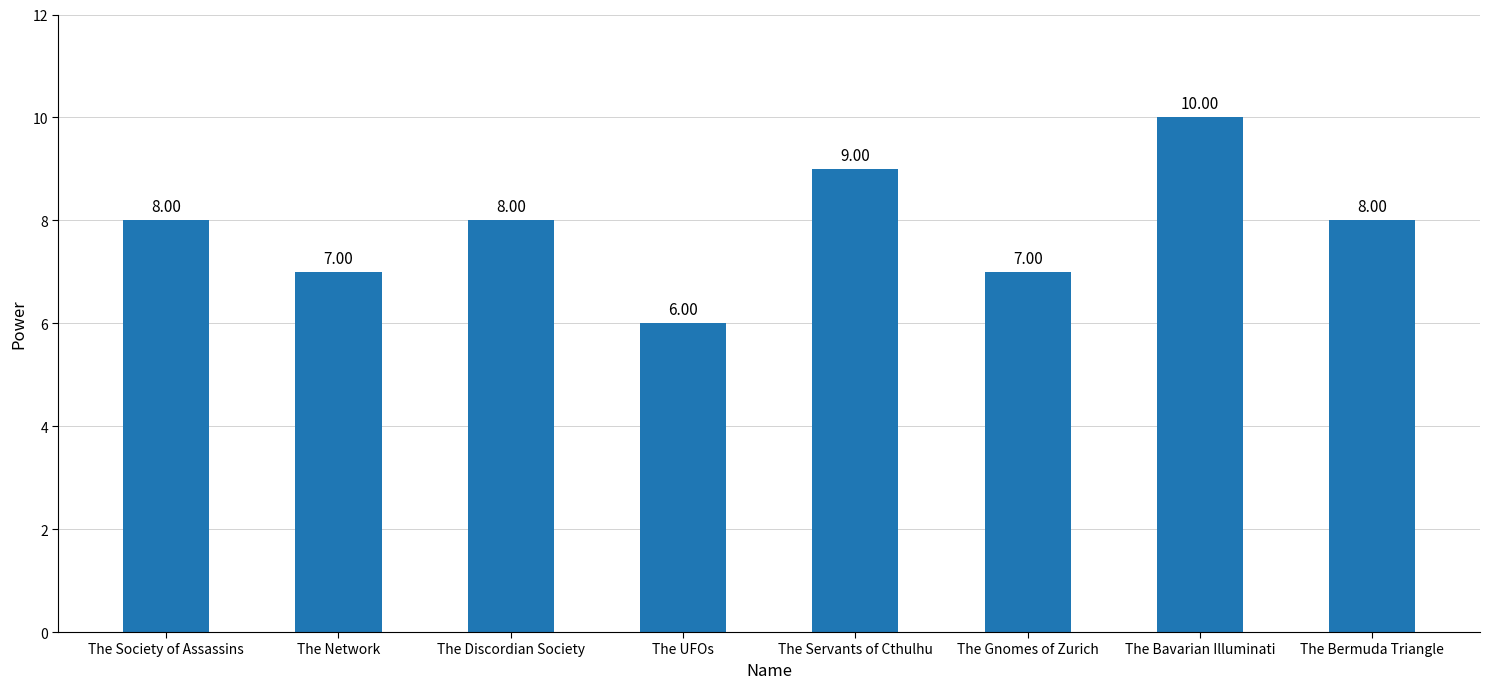

How many data points are less than 8?

3